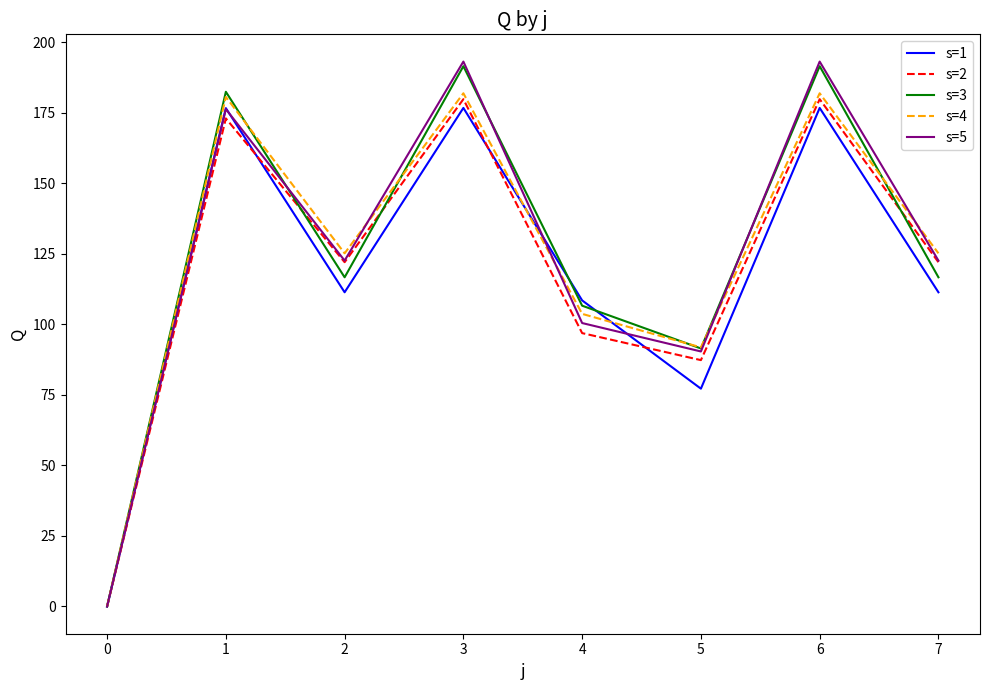

True or false: s=3 has a value of 191.6 at 6.

True